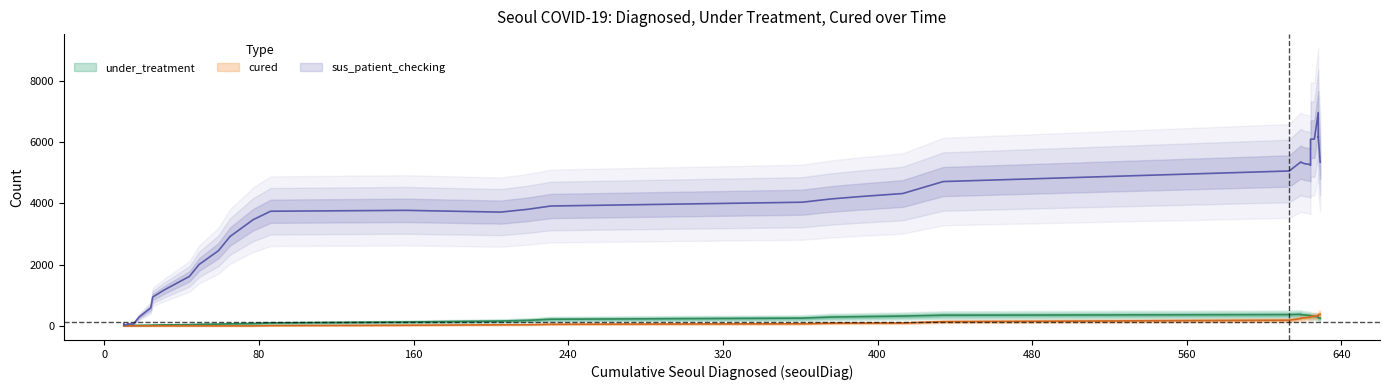

Which has a higher value, 49 or 413?

413